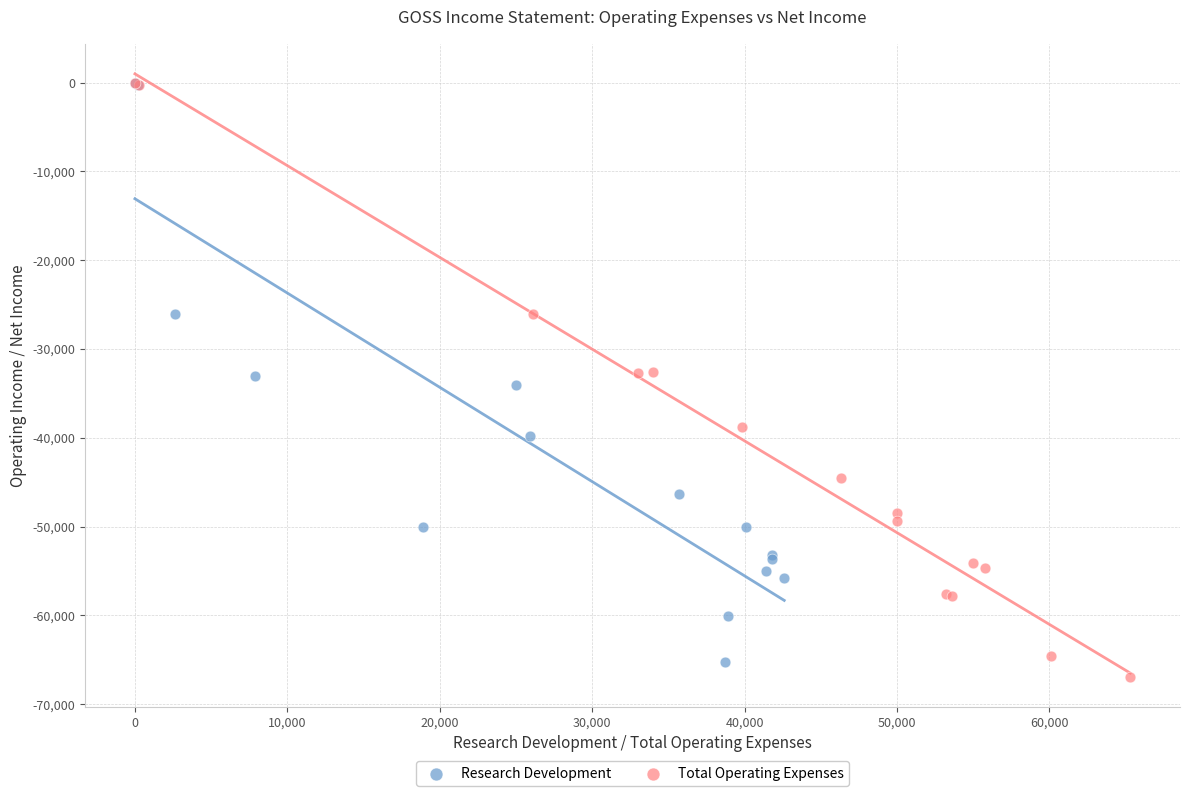

Which series has the widest spread of Y values?

Total Operating Expenses